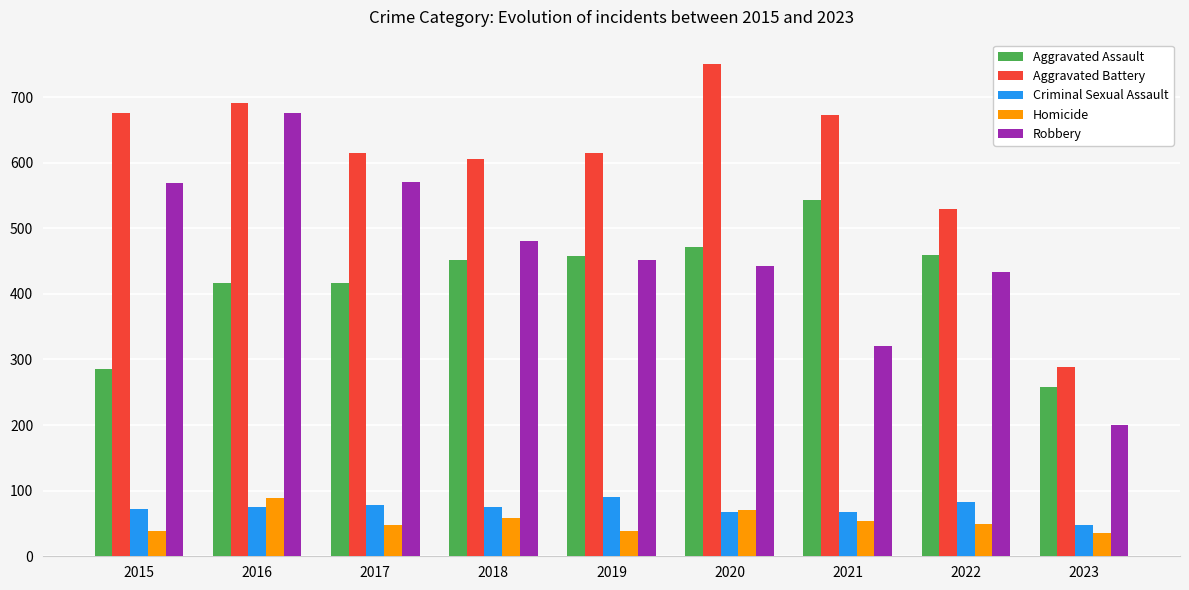

True or false: Aggravated Assault has a value of 417 at 2016.

True